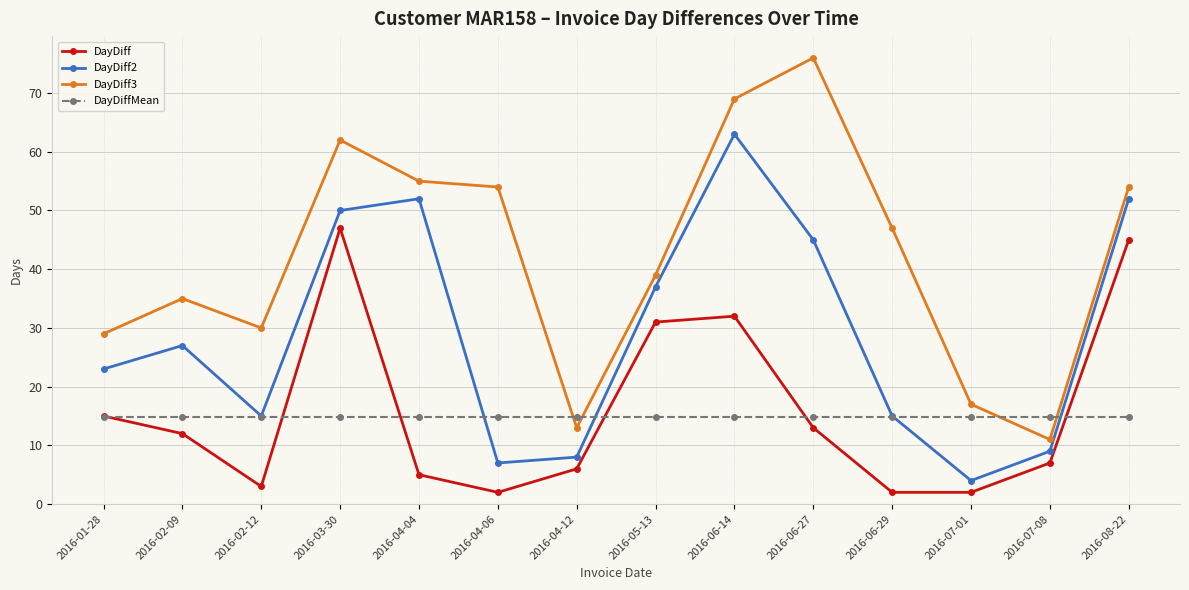

Is the value of DayDiffMean at 2016-02-12 greater than the value of DayDiff2 at 2016-04-12?

Yes